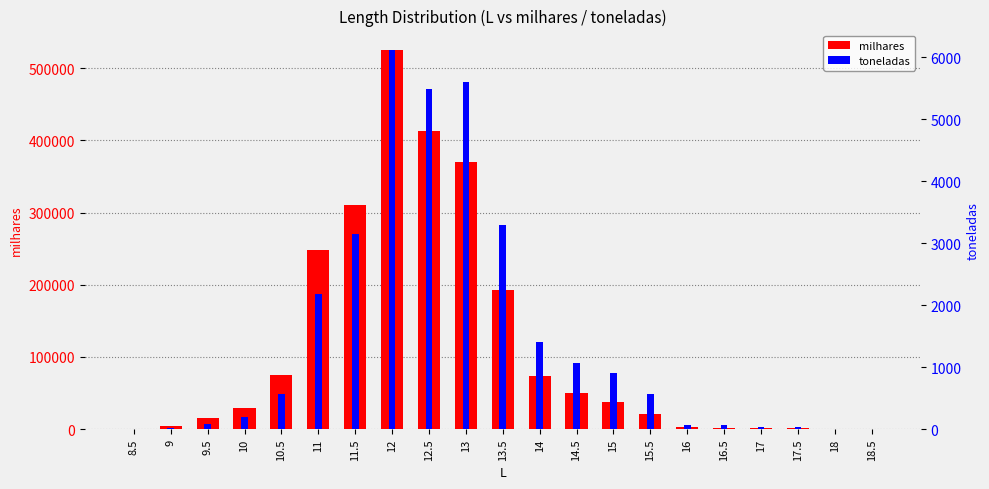

List the series in order of their peak value, lowest first.

toneladas, milhares